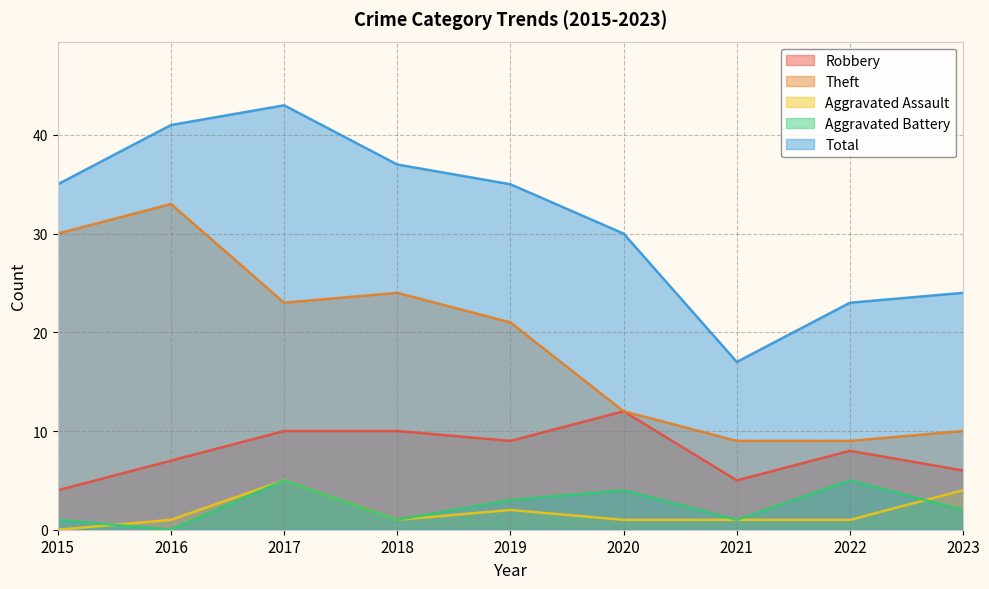

What is the total value across all series at 2023?

46